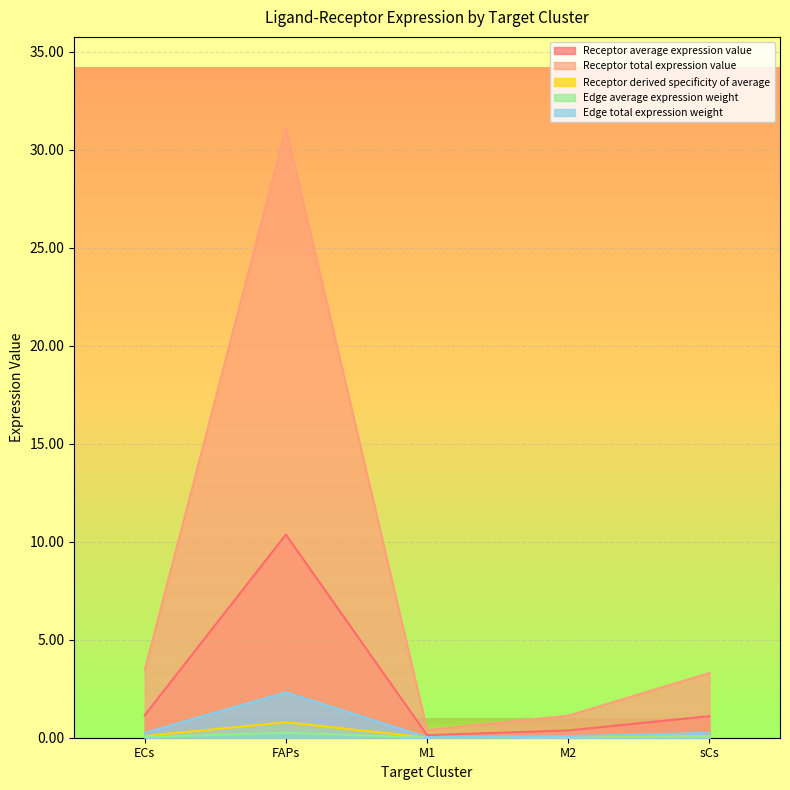

What is the highest value of the Receptor derived specificity of average series?

0.8